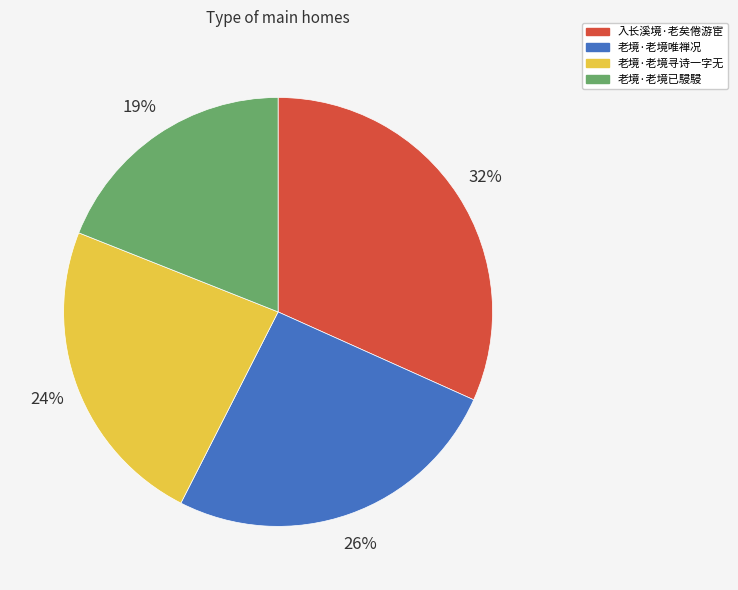

Which has a higher value, 老境·老境寻诗一字无 or 入长溪境·老矣倦游宦?

入长溪境·老矣倦游宦